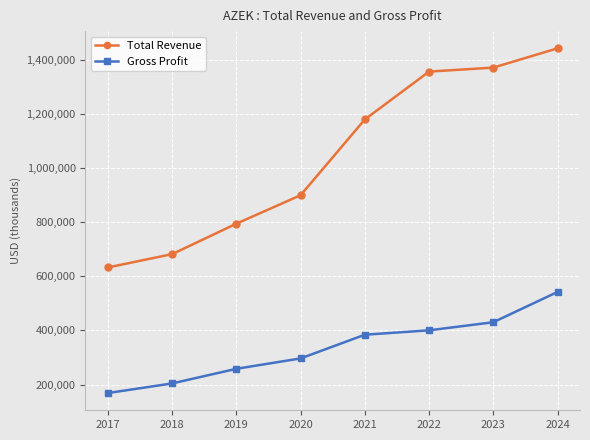

What is the minimum value for Gross Profit?

169000